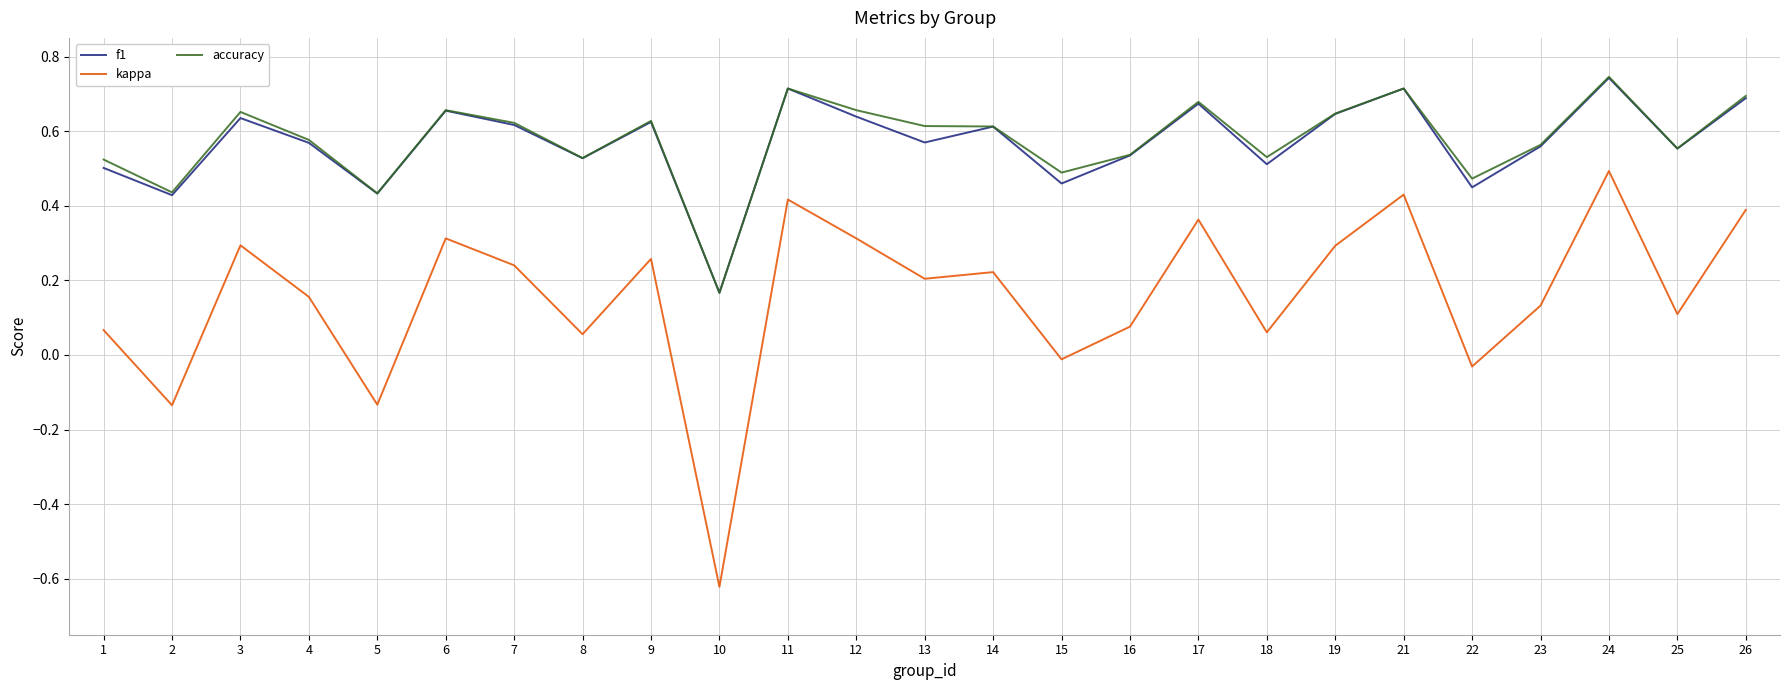

What are all the series names shown in the legend?

f1, kappa, accuracy